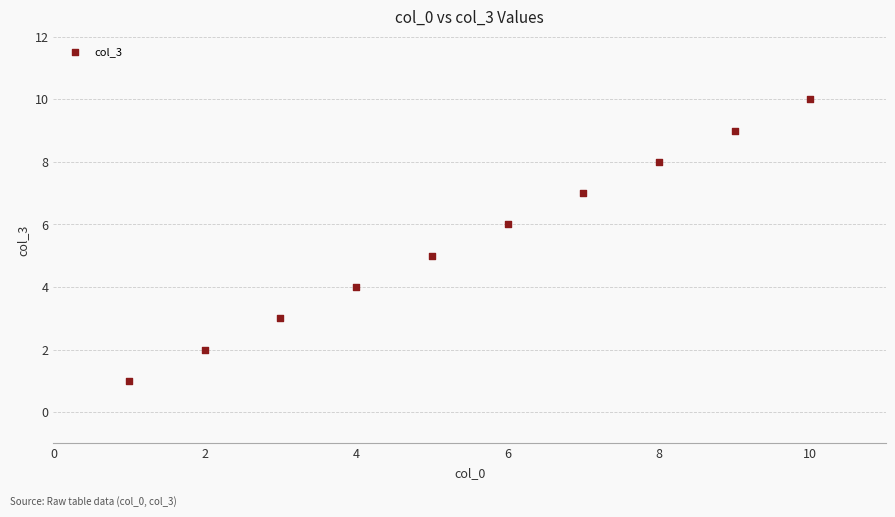

What is the average X value?

6